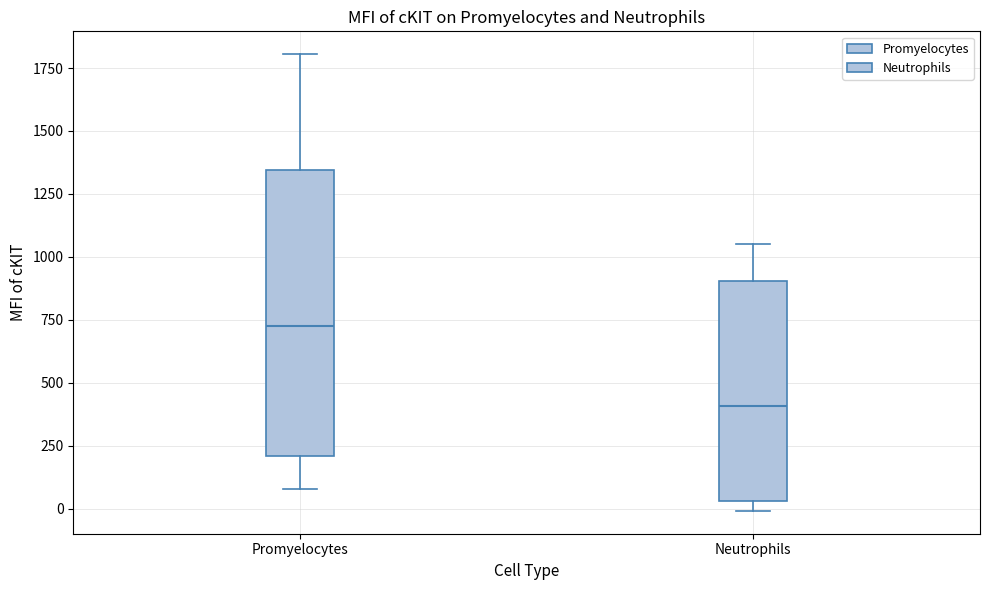

Comparing the boxes themselves (not the whiskers), which one is the tallest?

Promyelocytes